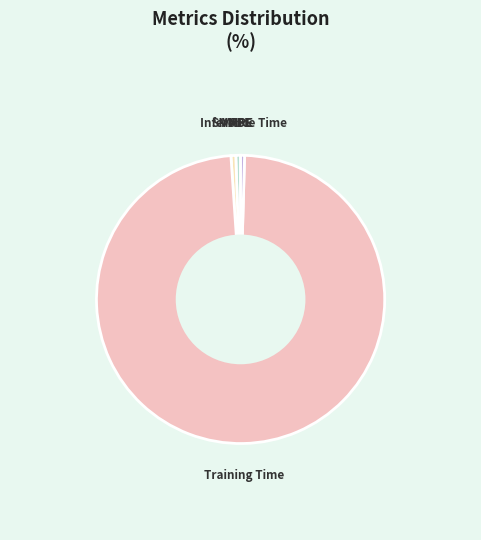

What is the largest slice in the pie chart?

Training Time